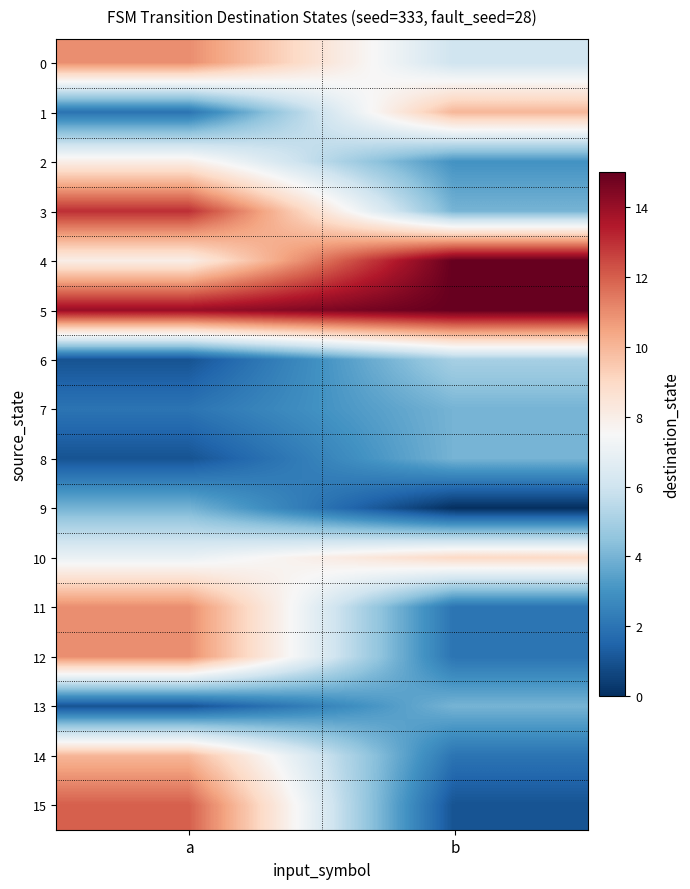

What is the greatest value displayed?

15